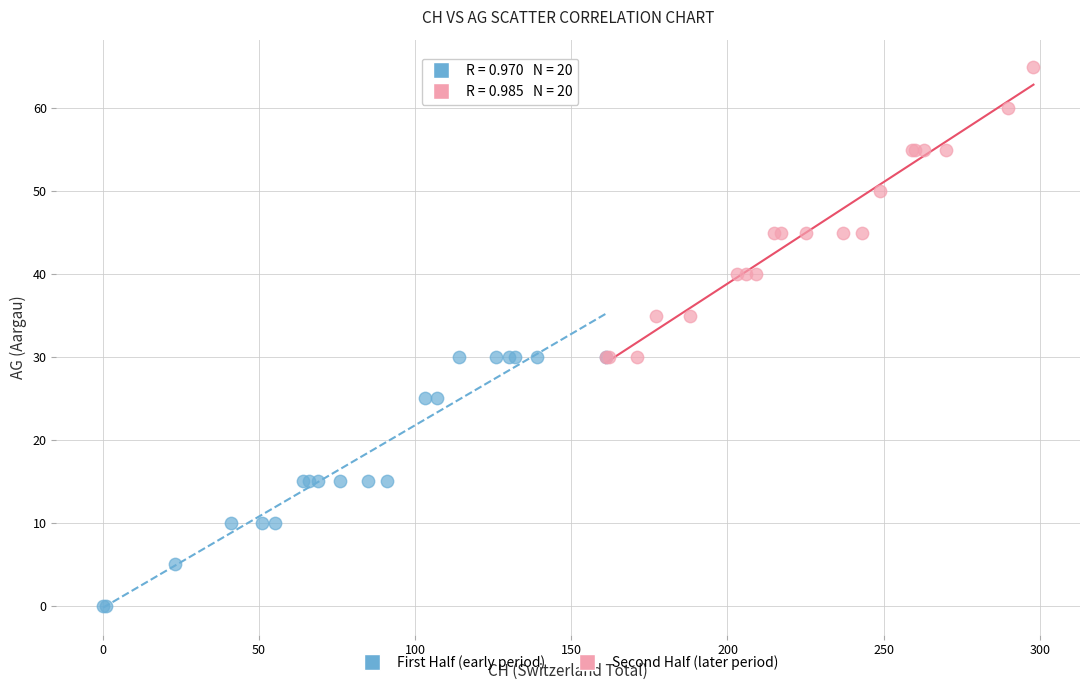

Which series has the largest Y range (max minus min)?

Second Half (later period)